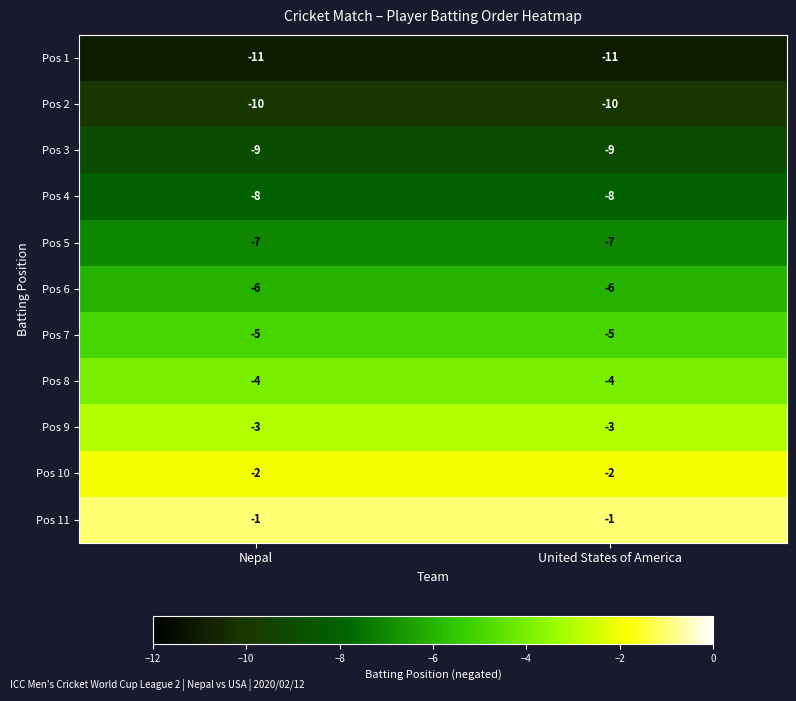

Is the value of Pos 3 at Nepal greater than the value of Pos 10 at United States of America?

No